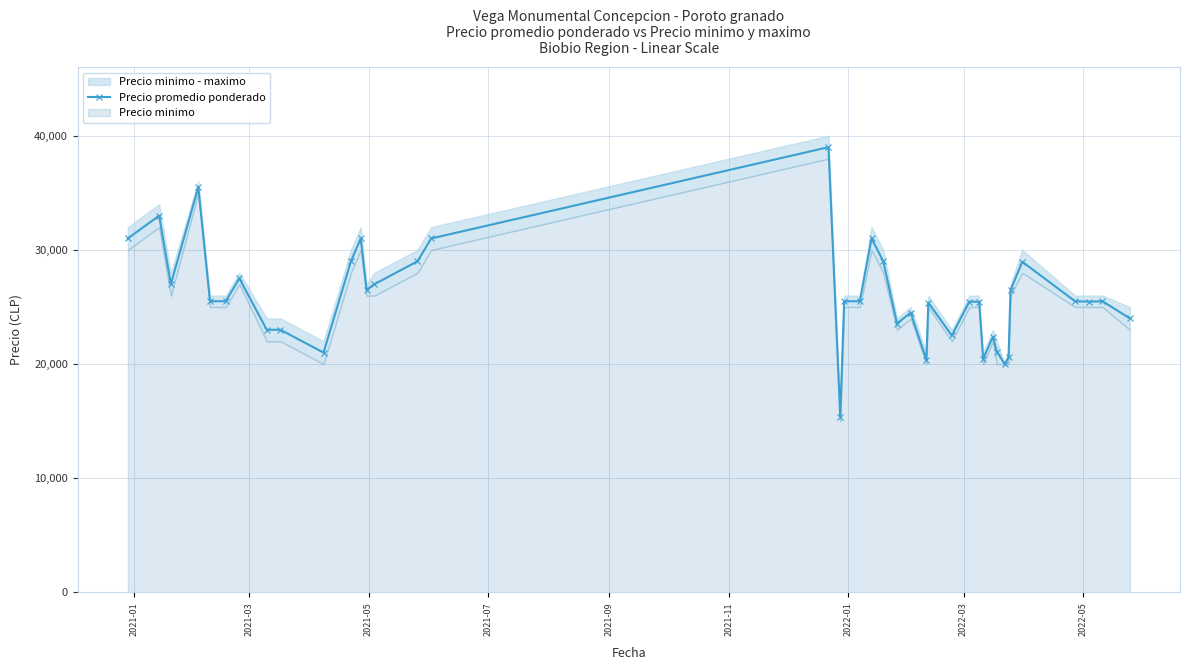

Reading left to right, what are all the values shown in this chart?

31000	33000	27000	35500	25500	25500	27500	23000	23000	21000	29000	31000	26500	27000	29000	31000	39000	15400	25500	25500	31000	29000	23545	24500	20385	25385	22500	25467	25455	20455	22375	21091	20000	20615	26455	28960	25500	25467	25500	24000